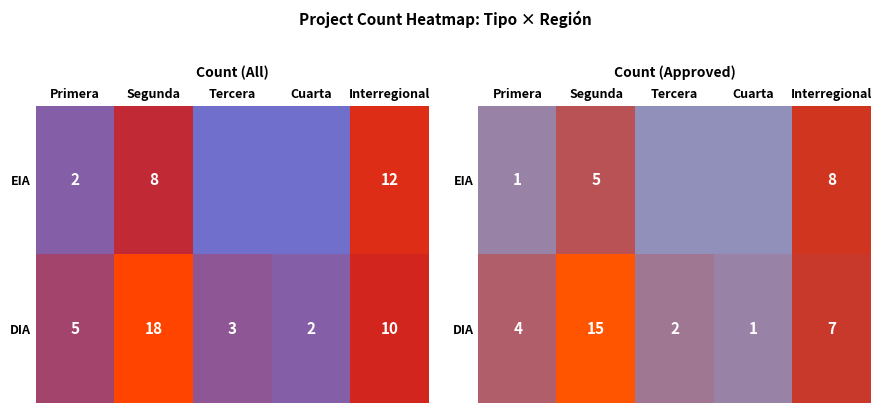

Which series has the largest total across all categories?

DIA